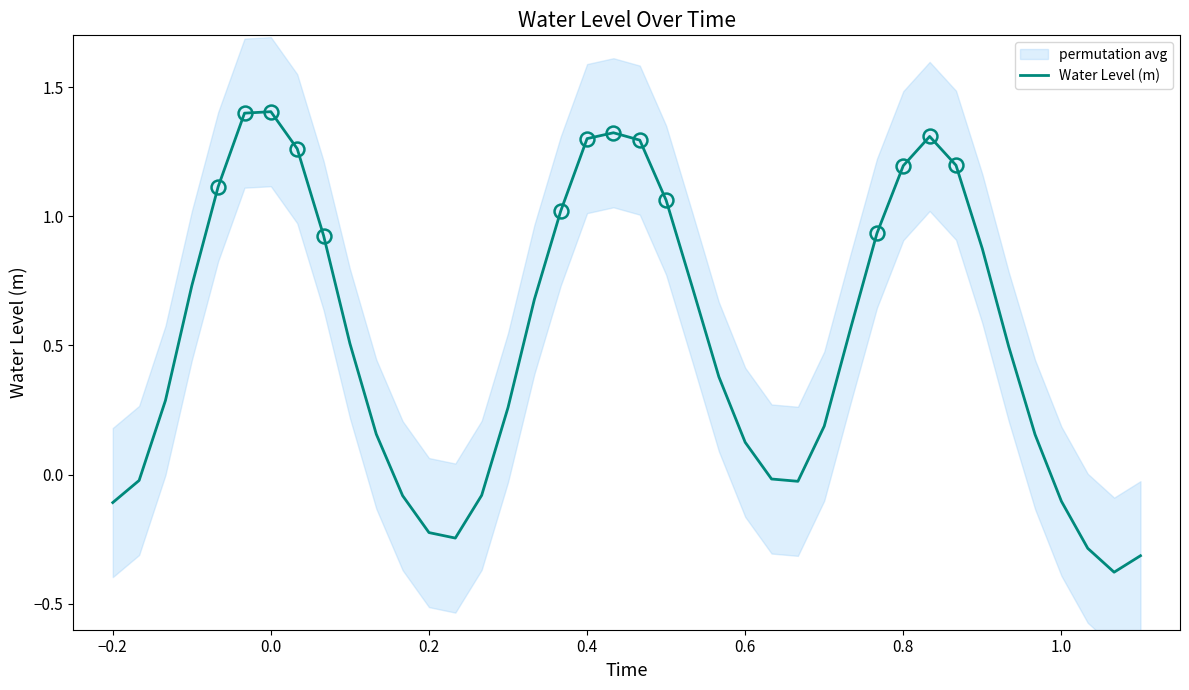

What is the lowest value of the Water Level (m) series?

-0.4